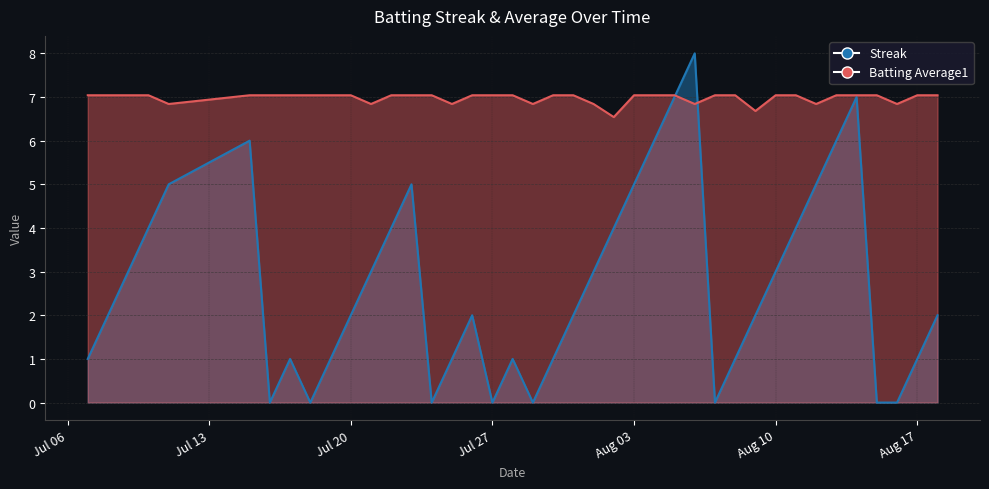

Is the value of Batting Average1 at 2010-08-11 greater than the value of Streak at 2010-08-04?

Yes